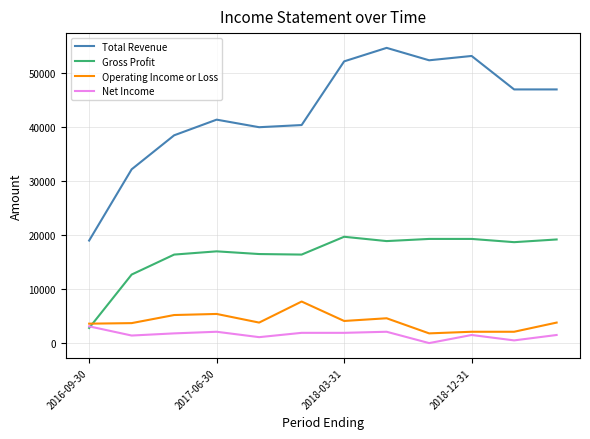

True or false: Operating Income or Loss has more than 0 points higher than both neighbors.

True